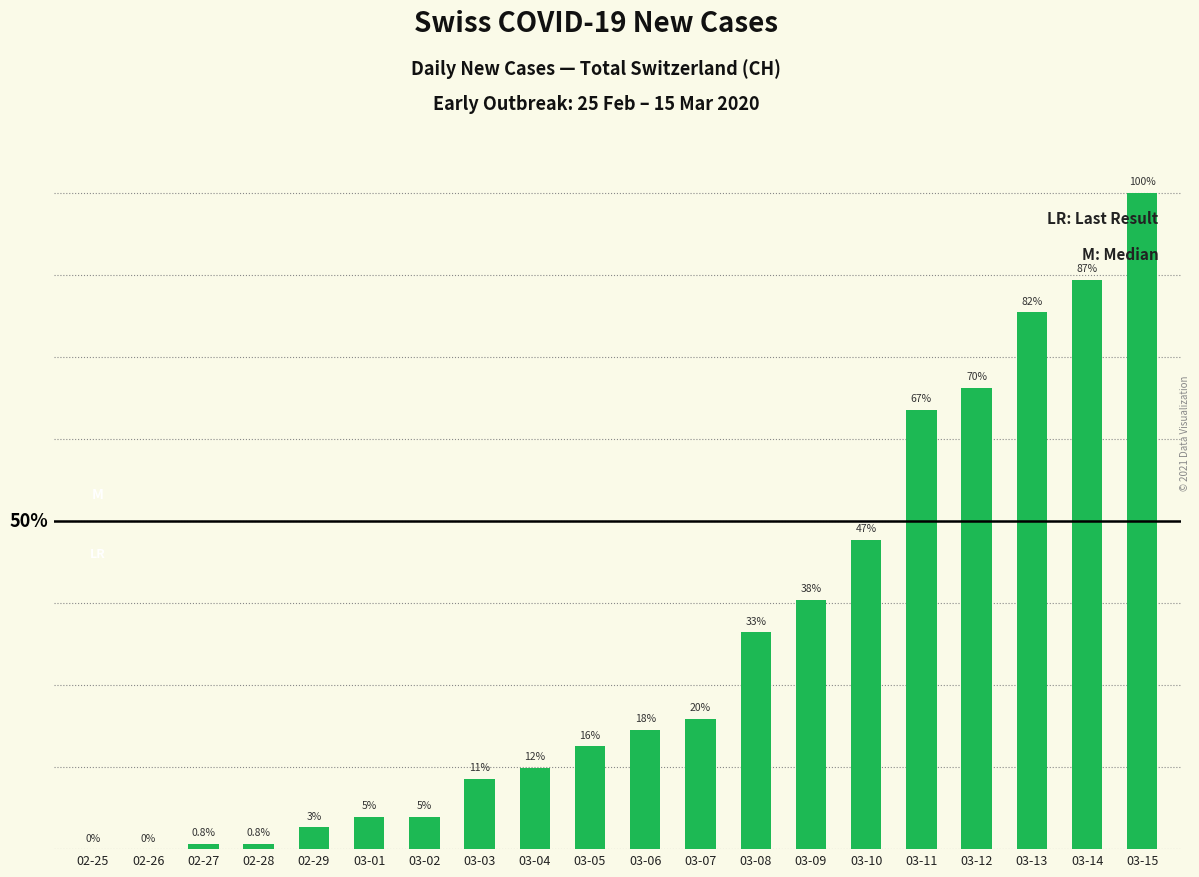

Are the bars horizontal?

No